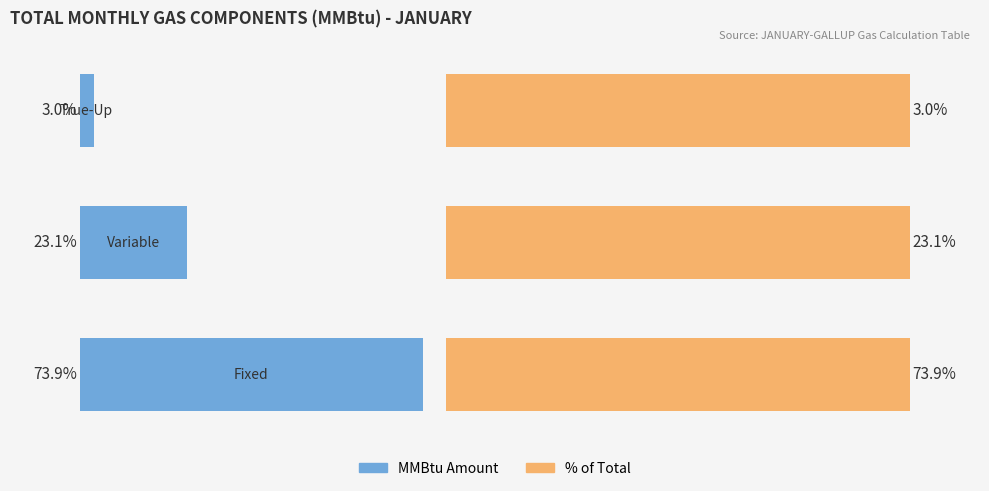

How many data points in MMBtu Amount are above 23?

2